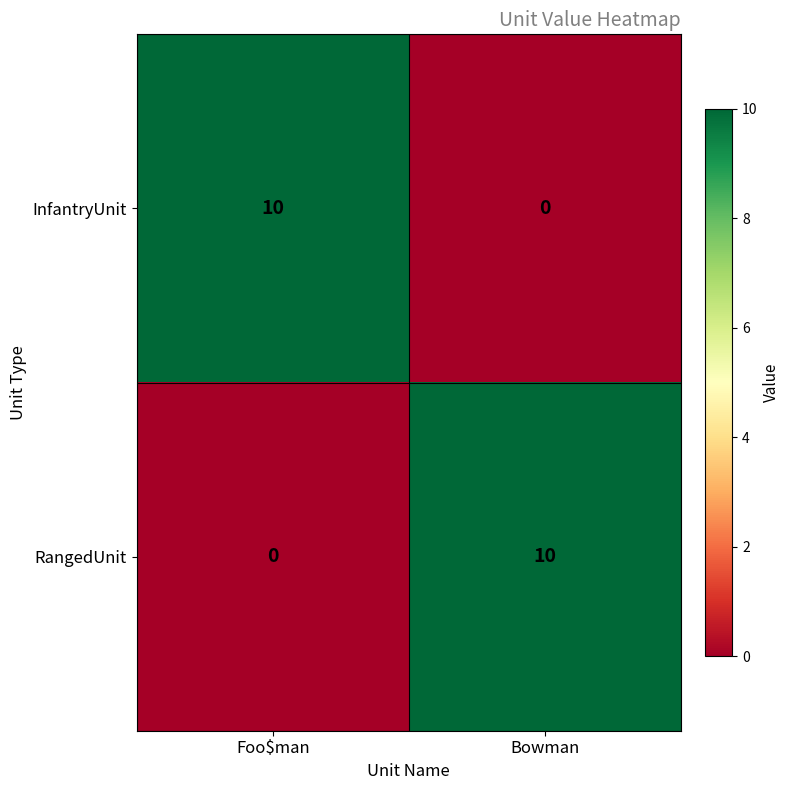

What is the highest value of the RangedUnit series?

10